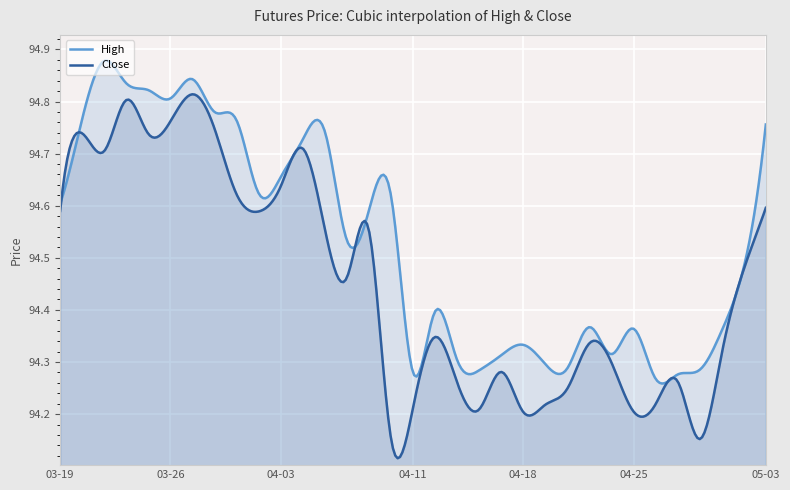

How many Close values are between 94 and 95?

300